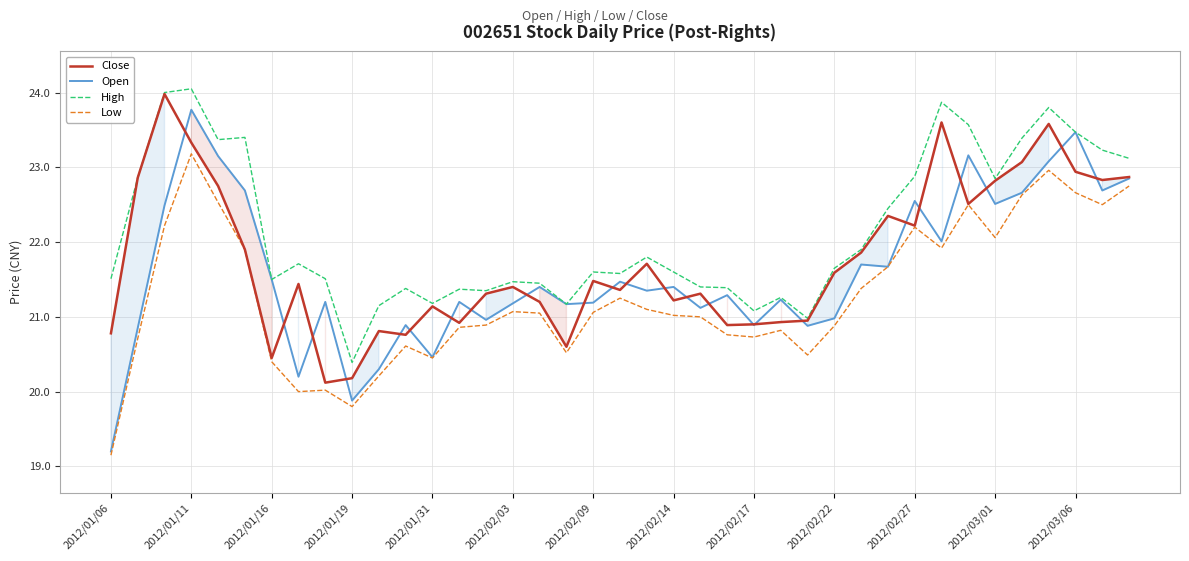

At which category is the sum across all series the highest?

2012/01/11